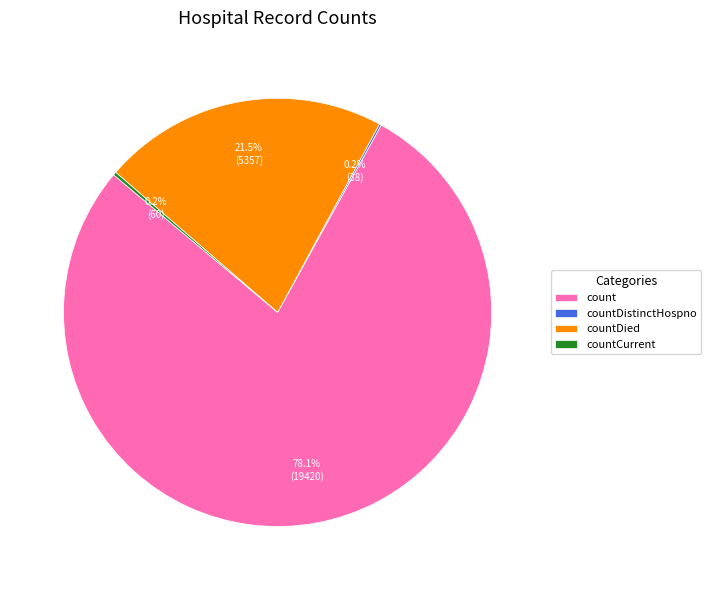

Which has a higher value, count or countDied?

count